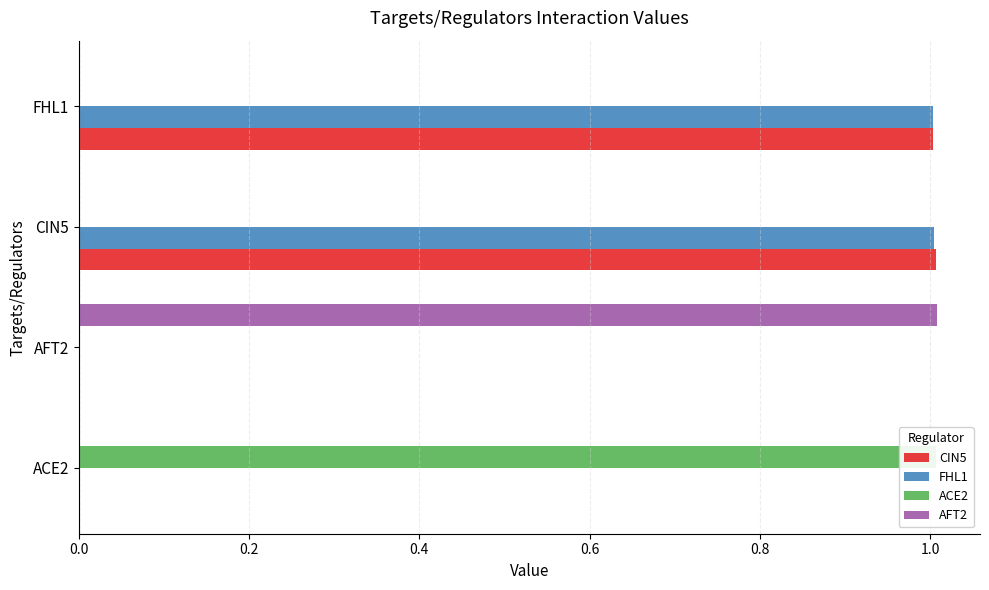

What is the average value of the AFT2 series?

0.3